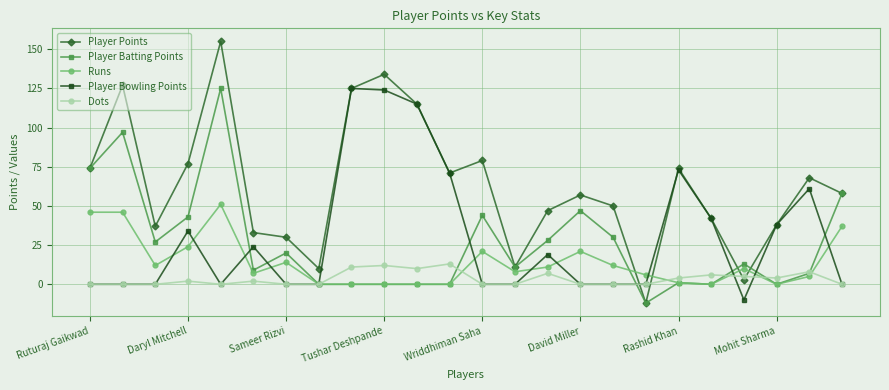

What is the difference between the second highest and minimum values in the Player Batting Points series?

109